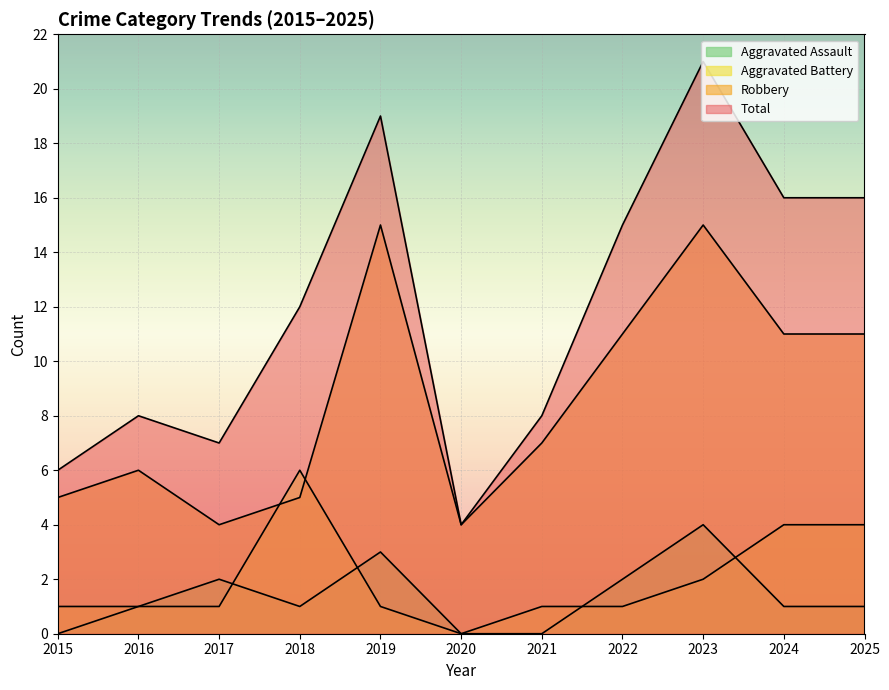

At which label does Robbery first exceed 7?

2019